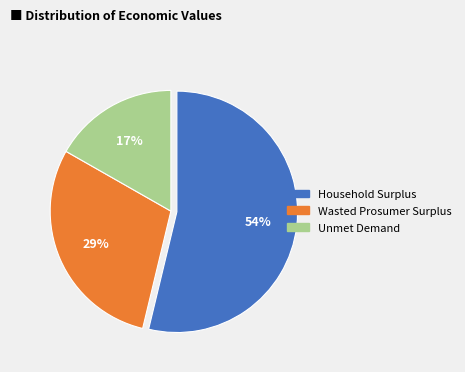

Which slice is the smallest?

Unmet Demand